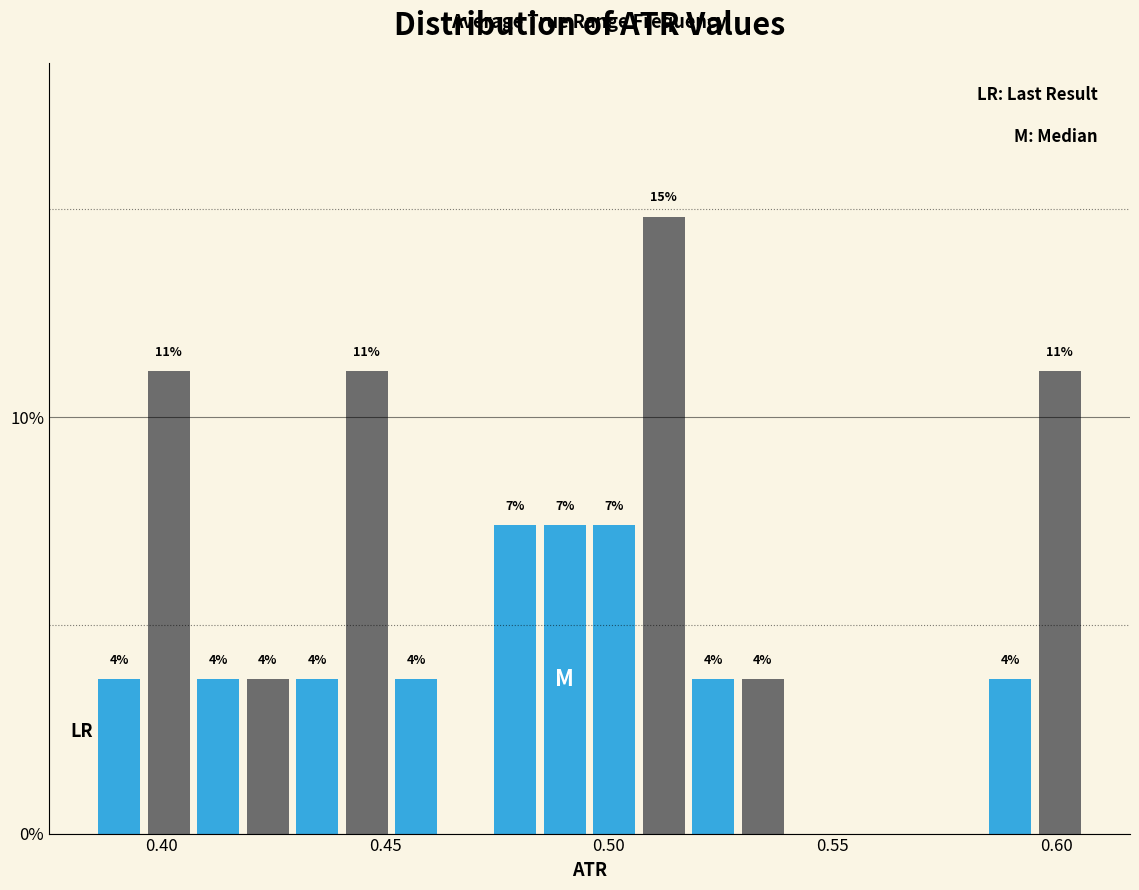

Around what value on the x-axis is the tallest bar? Give the approximate position of its centre, as read against the axis.

0.510